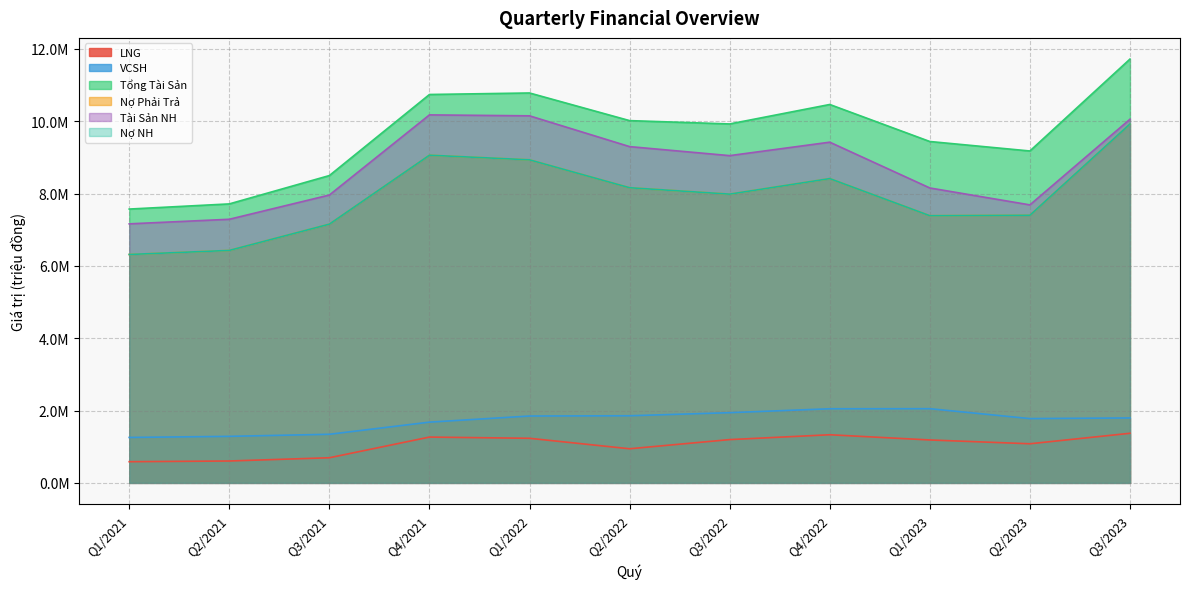

What is the difference between the second highest and minimum values in the Tổng Tài Sản series?

3210316